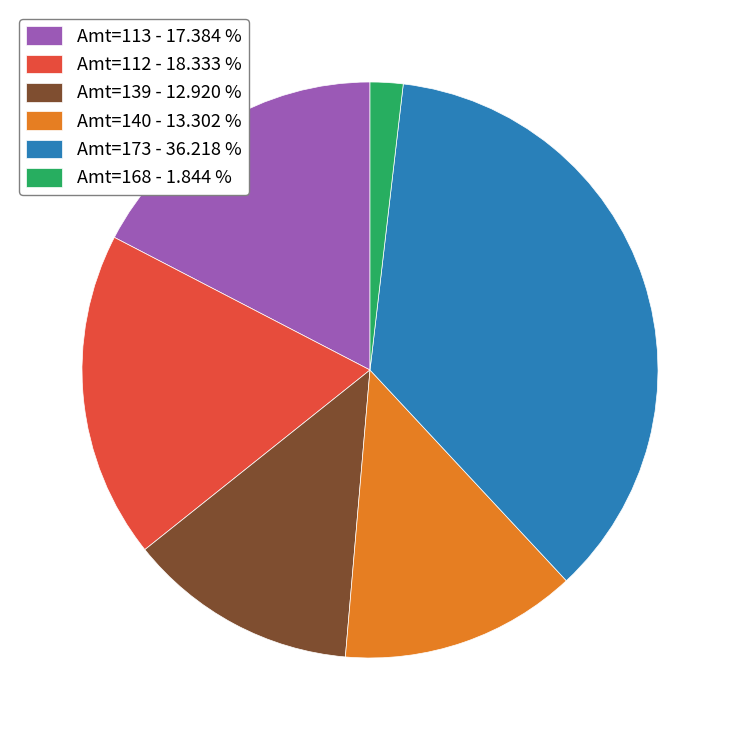

Which has a higher value, Amt=168 - 1.844 % or Amt=139 - 12.920 %?

Amt=139 - 12.920 %